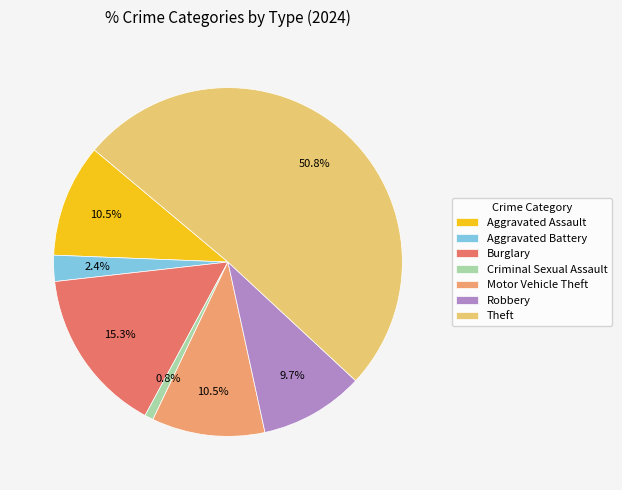

To the nearest percent, what is the difference between the largest and smallest slice percentages?

50%